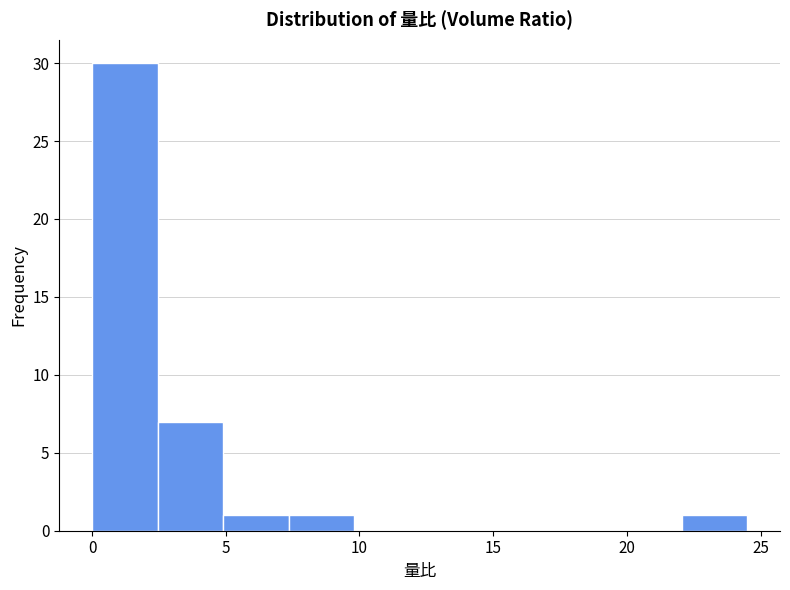

How tall is the bar that spans 2.45 to 4.90 on the x-axis? Neither the bar edges nor the heights are printed on the chart, so give them approximately, as read against the axes.

7